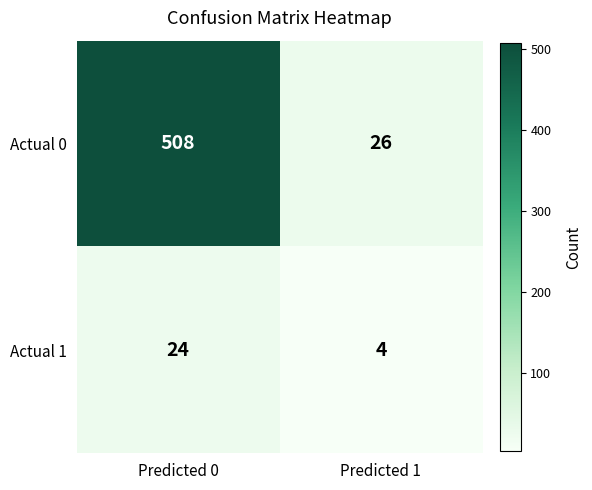

What value does the Actual 0 series have at Predicted 1, to the nearest 50?

50